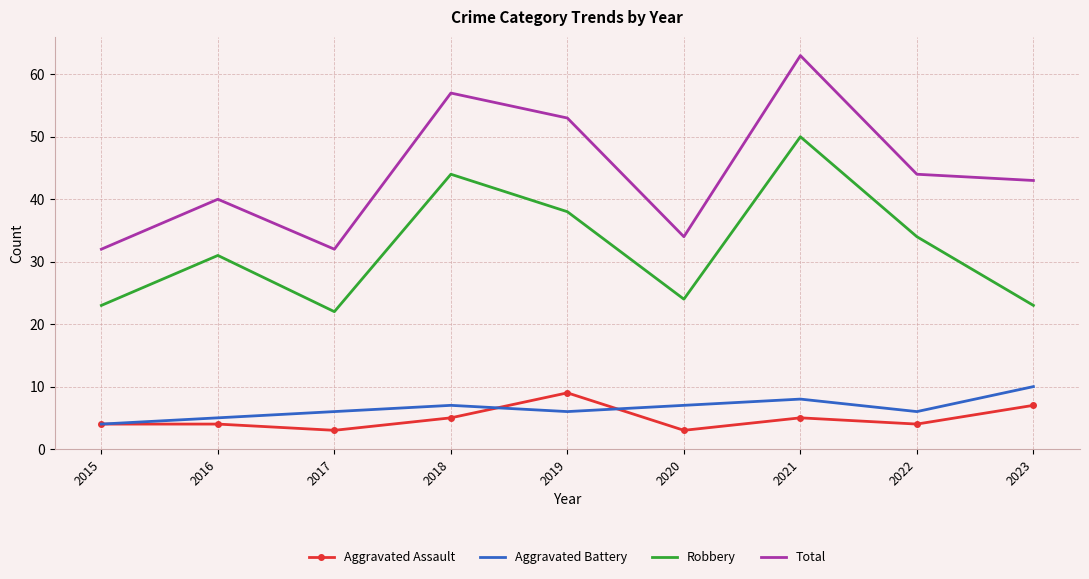

At 2017, list the series in order from smallest to largest.

Aggravated Assault, Aggravated Battery, Robbery, Total